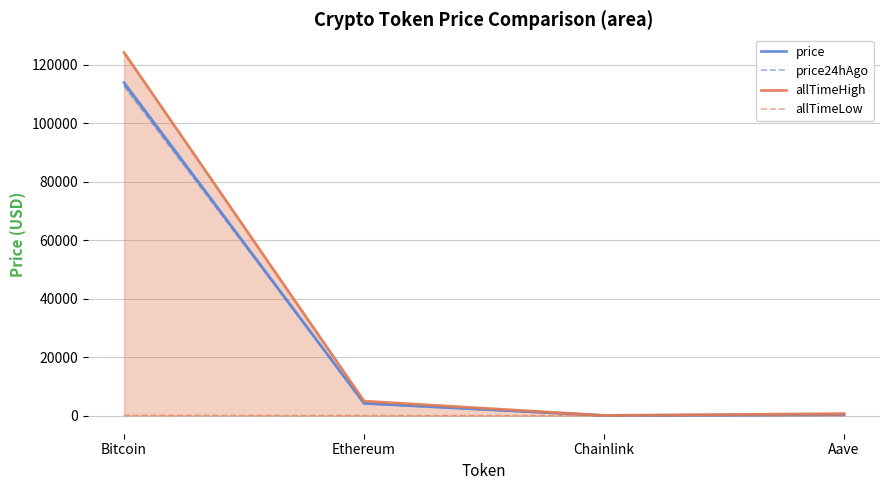

What is the difference between the second highest and second lowest values in the price series?

3903.5